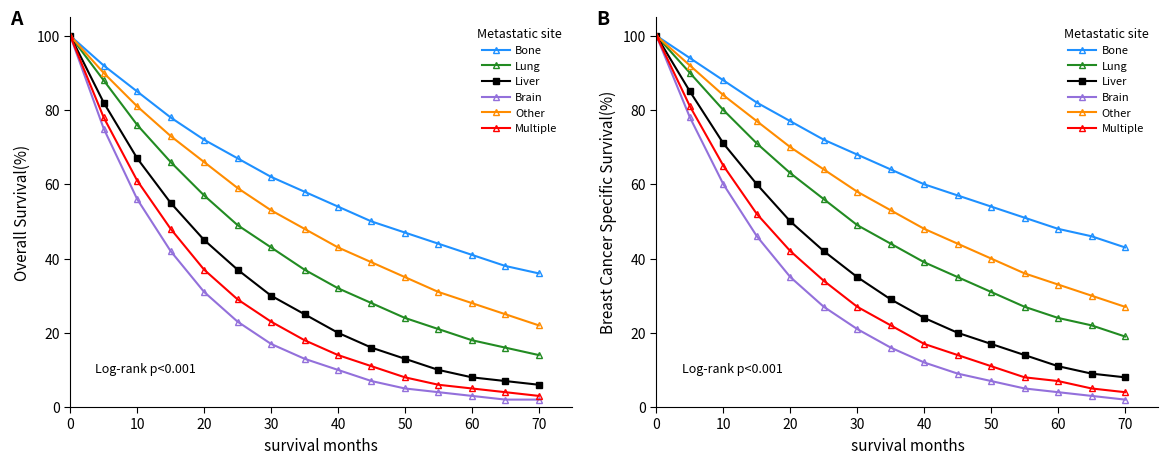

Does the chart have visible grid lines?

No